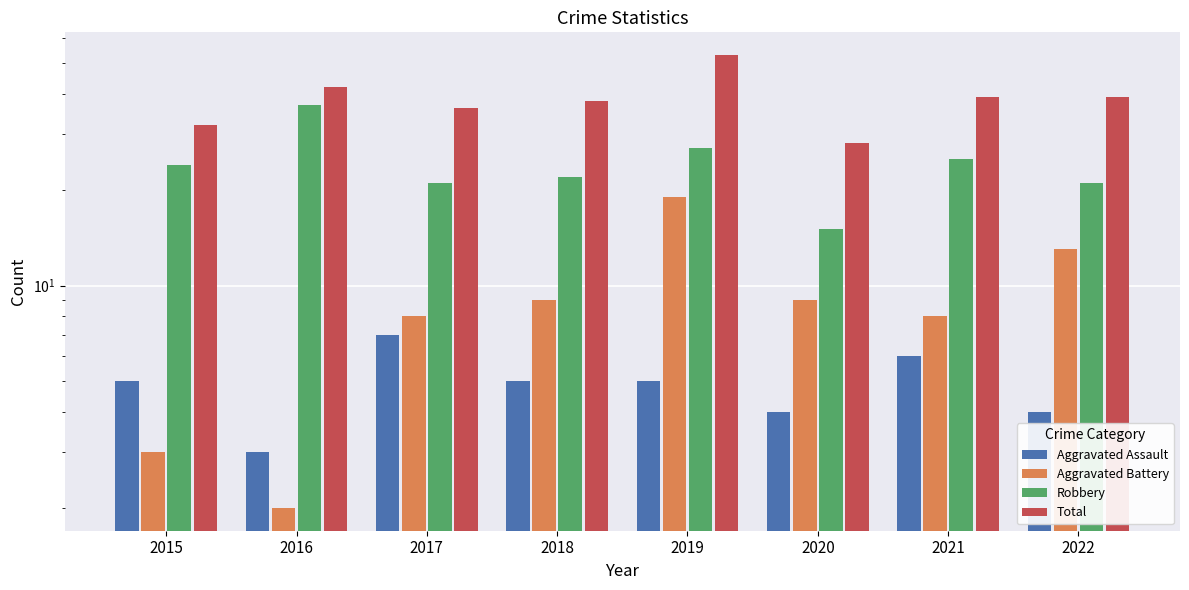

Does the chart contain any negative values?

No